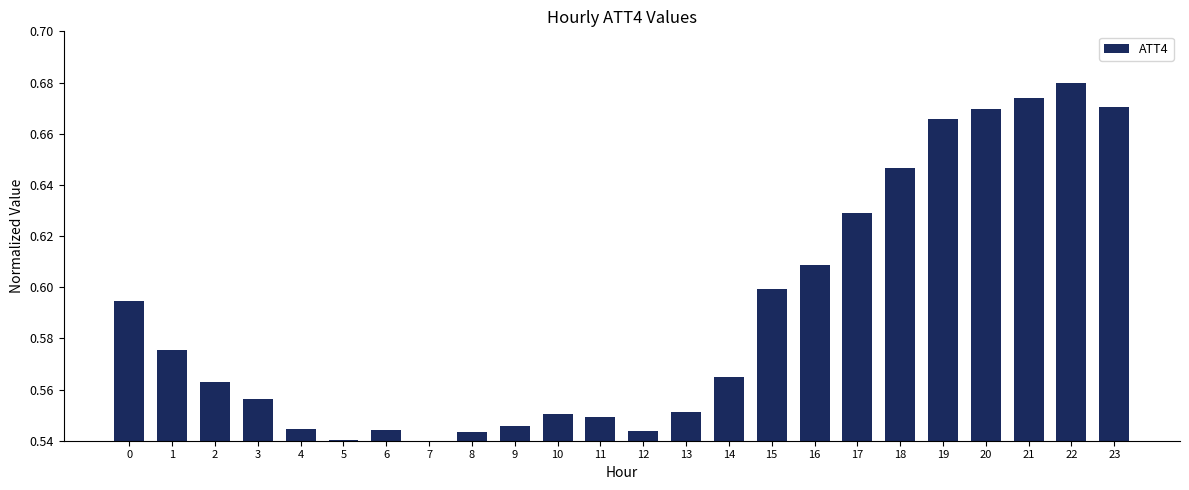

Which label corresponds to the largest value in the chart?

22